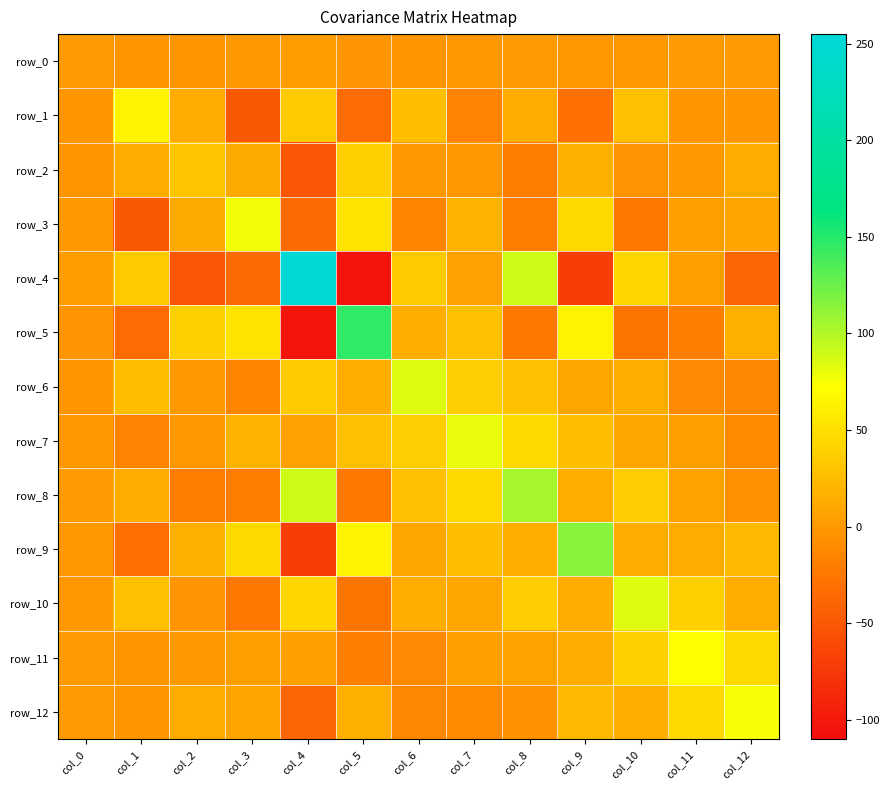

What is the average value of the row_2 series?

3.7